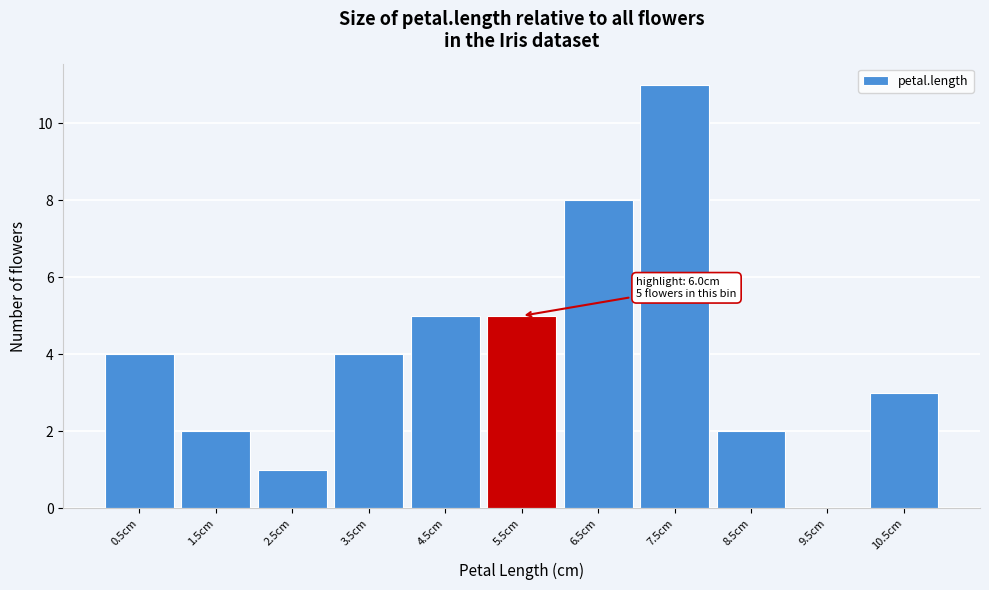

Reading left to right, extract all data points from this chart.

0.5cm=4	1.5cm=2	2.5cm=1	3.5cm=4	4.5cm=5	5.5cm=5	6.5cm=8	7.5cm=11	8.5cm=2	9.5cm=0	10.5cm=3